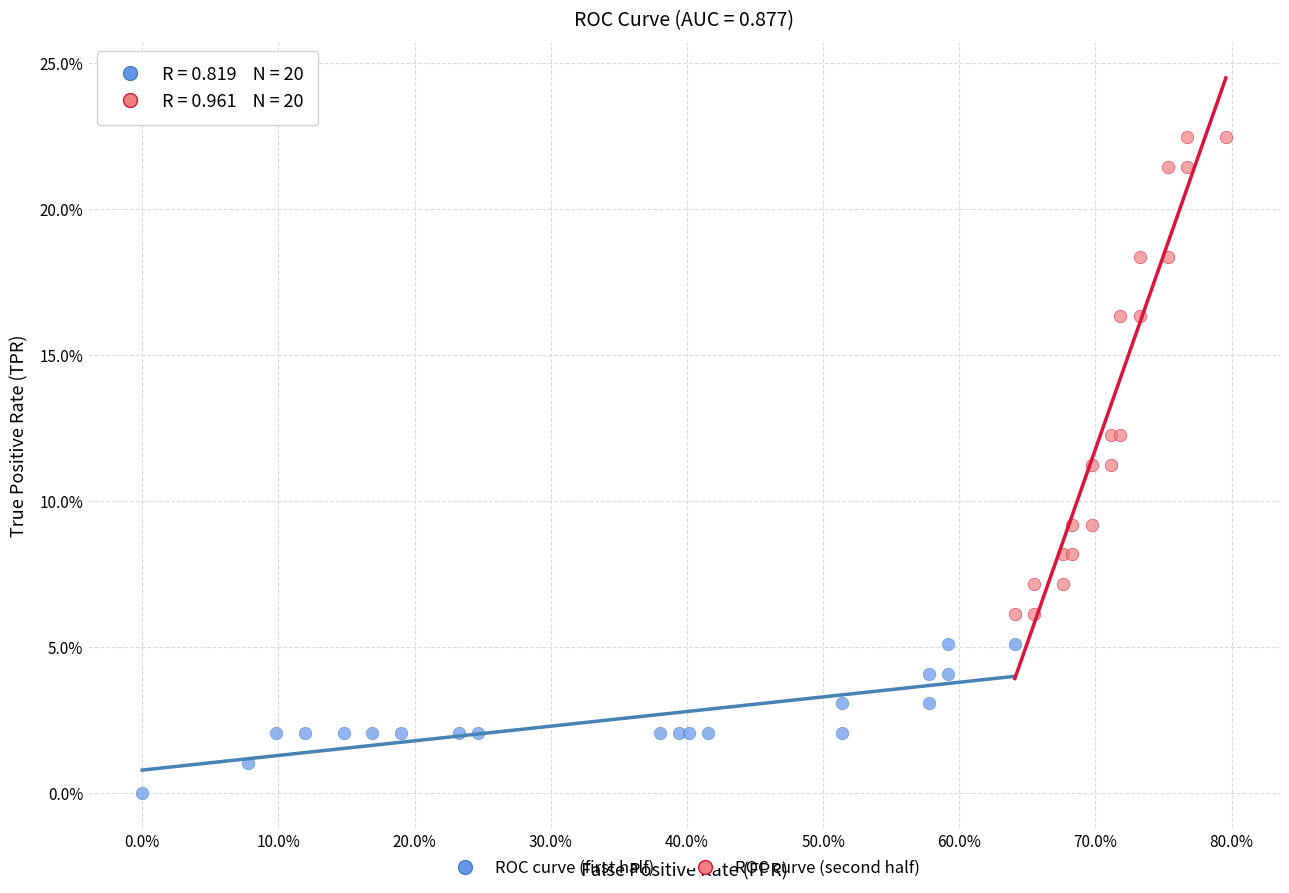

Which series contains the highest Y value?

ROC curve (second half)